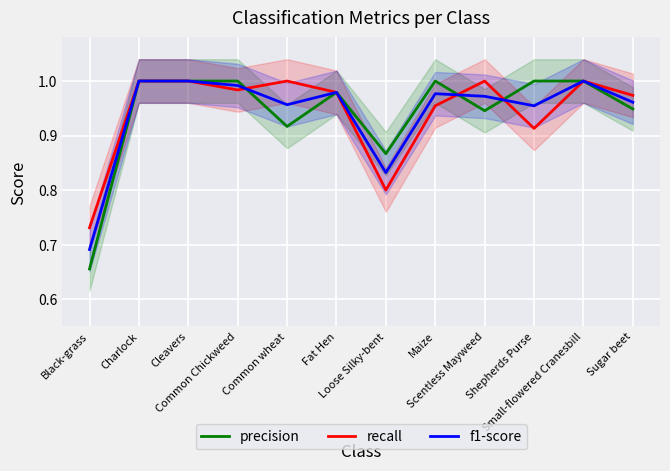

What is the sum of all precision values?

11.3